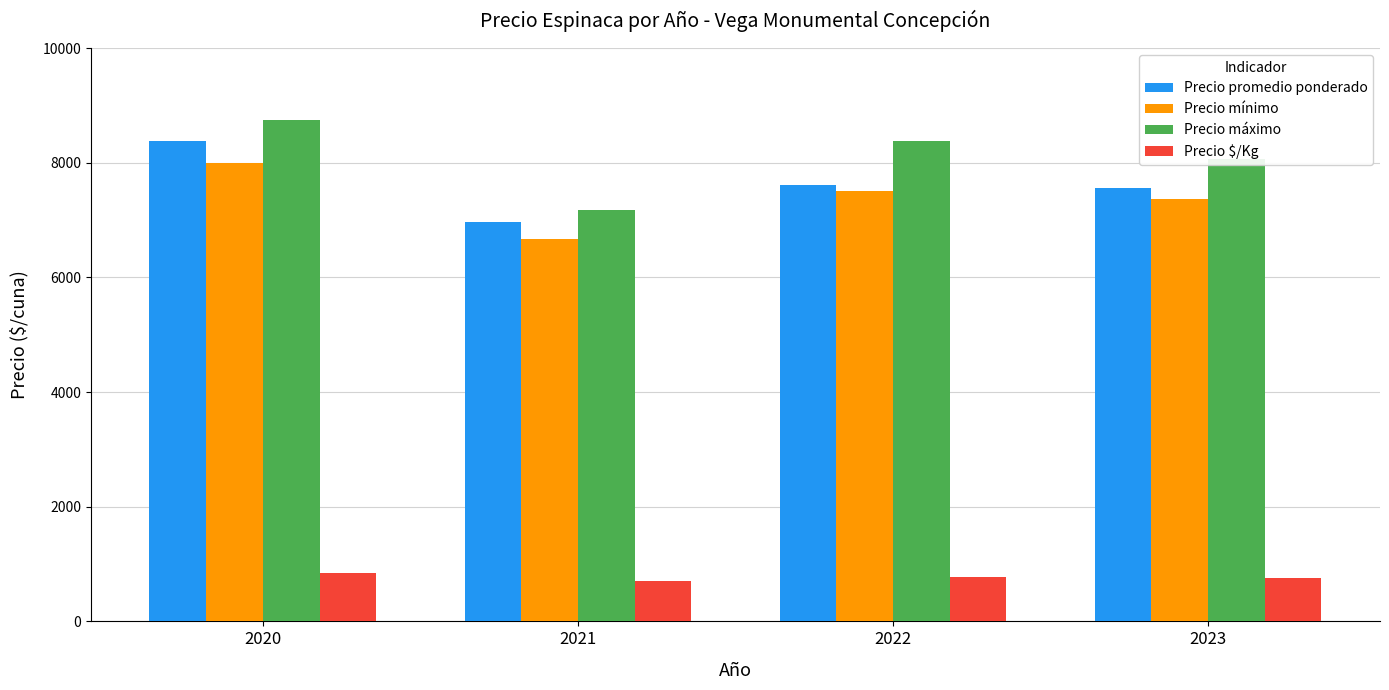

What is the difference between the second highest and minimum values in the Precio máximo series?

1199